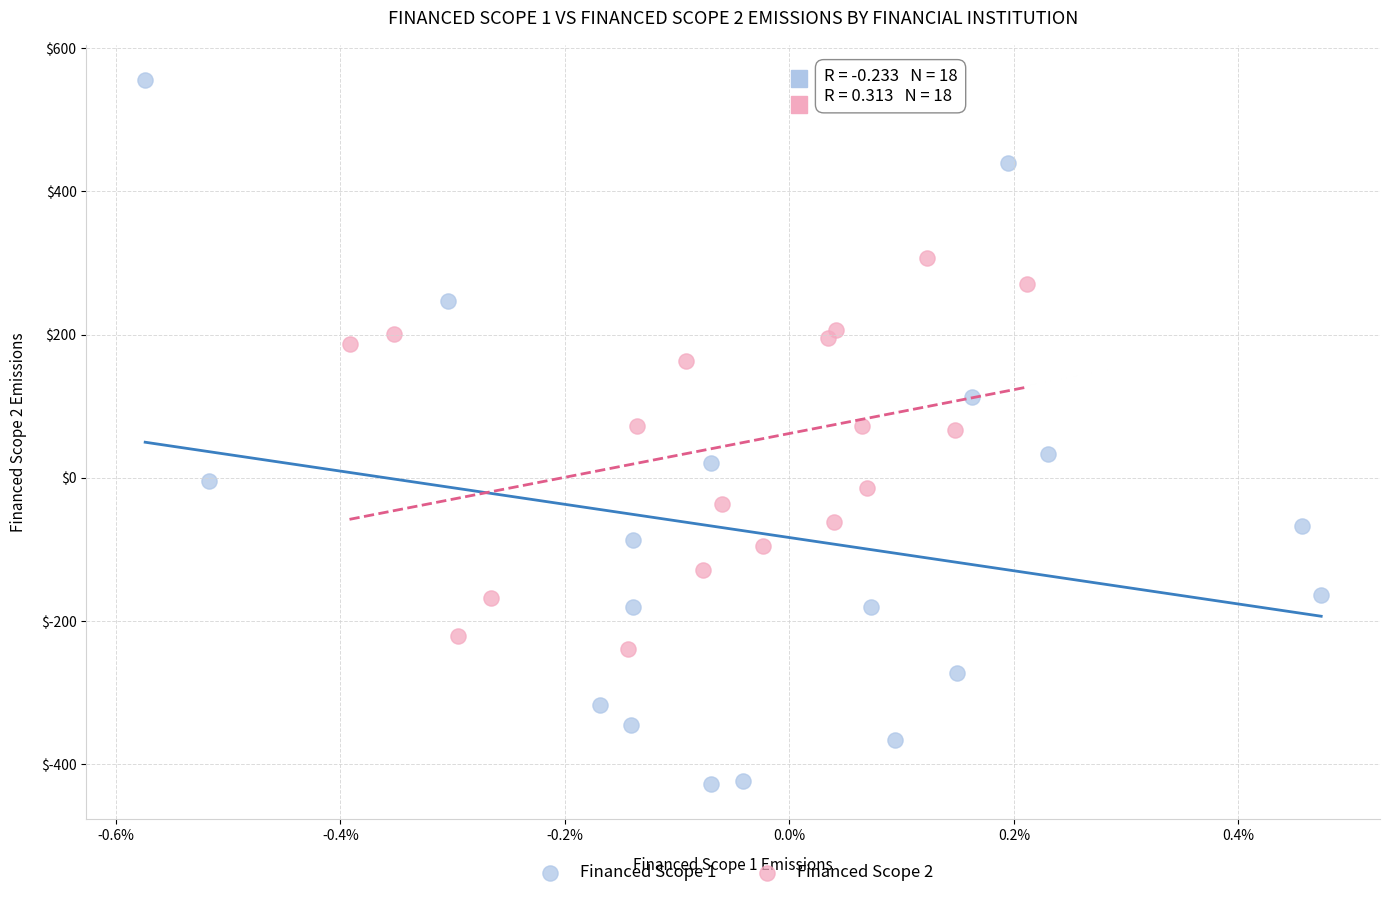

What are all the series names shown in the legend?

Financed Scope 1, Financed Scope 2